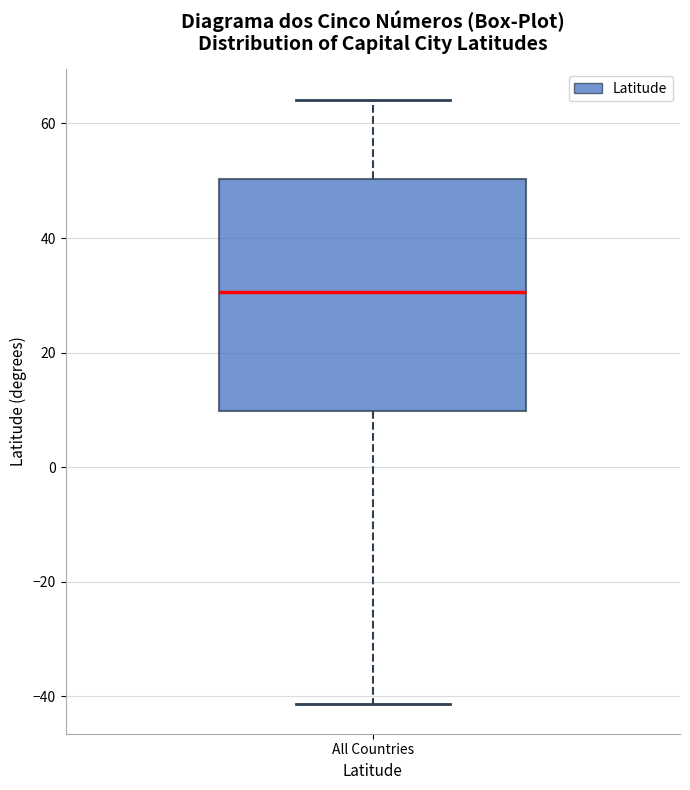

Read this box plot against the y-axis: the position of the median line, the range covered by the box, and the ends of both whiskers. The values are not printed on the chart, so give them approximately, as read against the axis.

median 30, box 10 to 50, whiskers -42 to 64